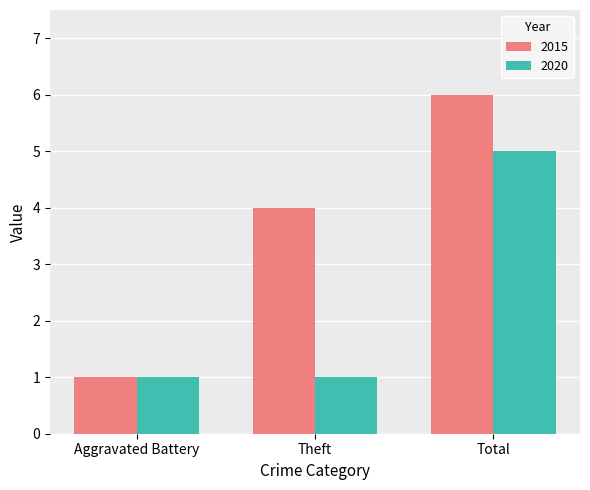

What is the label of the 3rd bar from the left?

Total